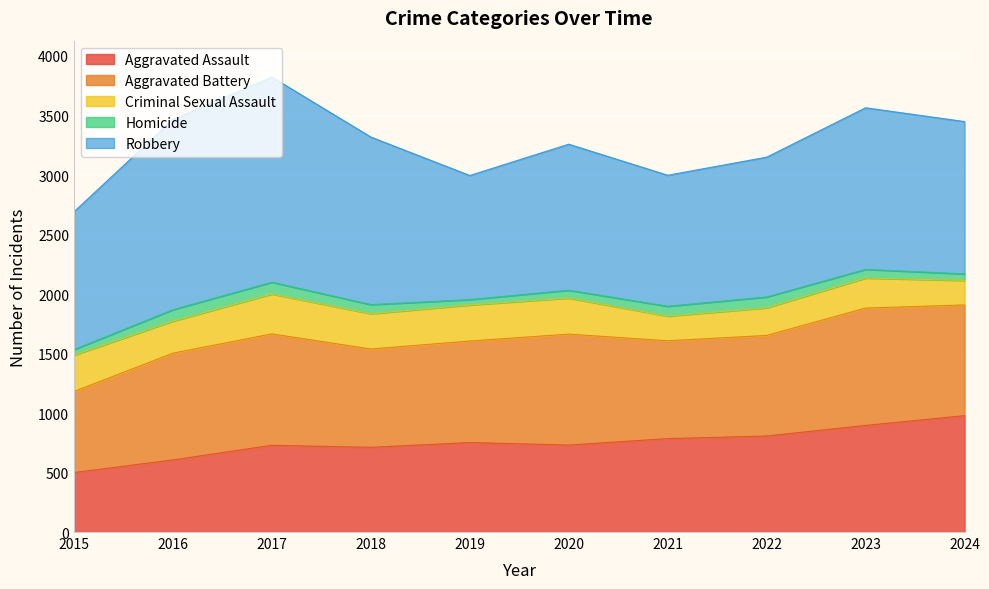

True or false: Criminal Sexual Assault has more than 0 points higher than both neighbors.

True